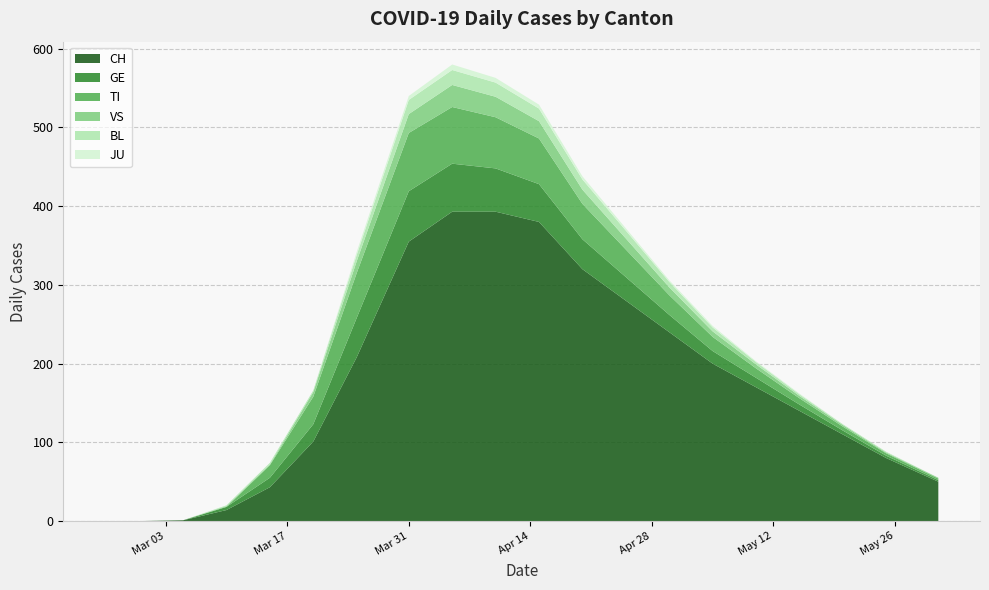

True or false: CH has a value of 393 at 2020-04-05.

True